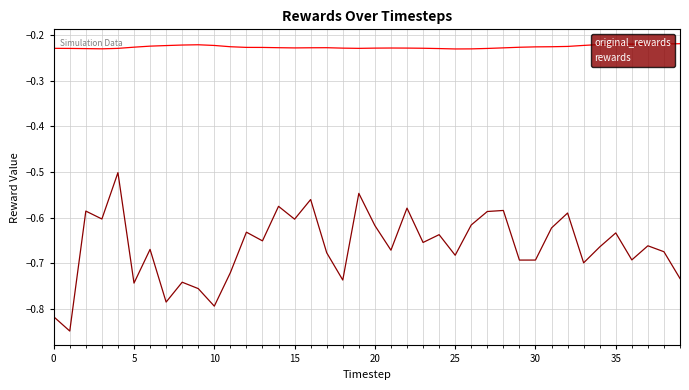

True or false: original_rewards has more than 1 interior local peaks.

True